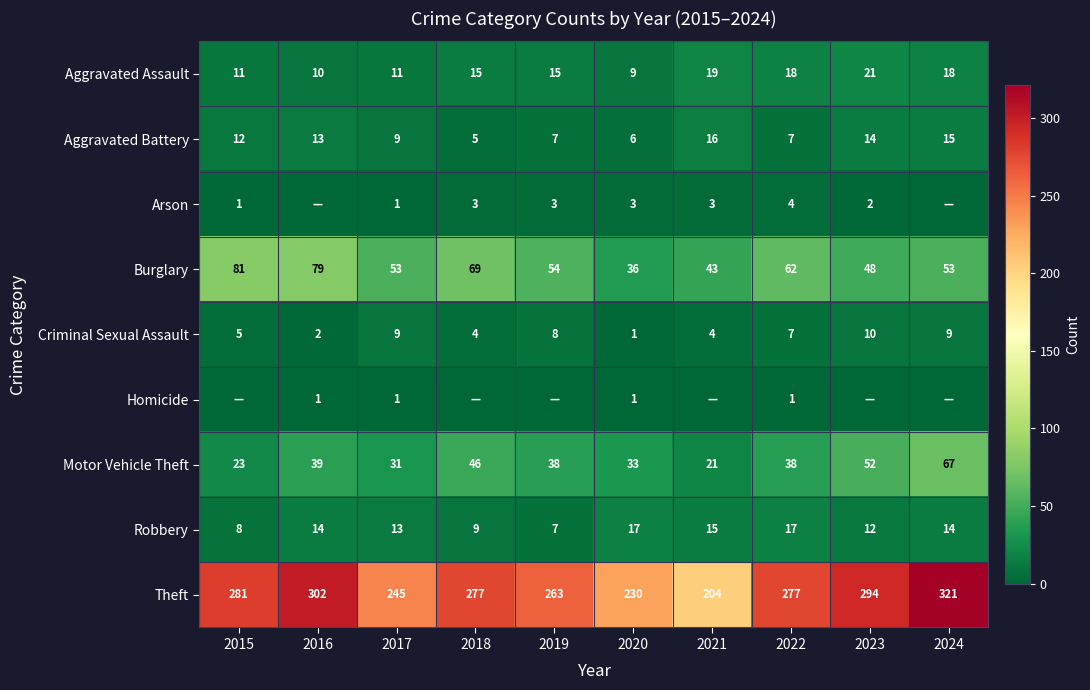

Which label corresponds to the largest value in the chart?

2024